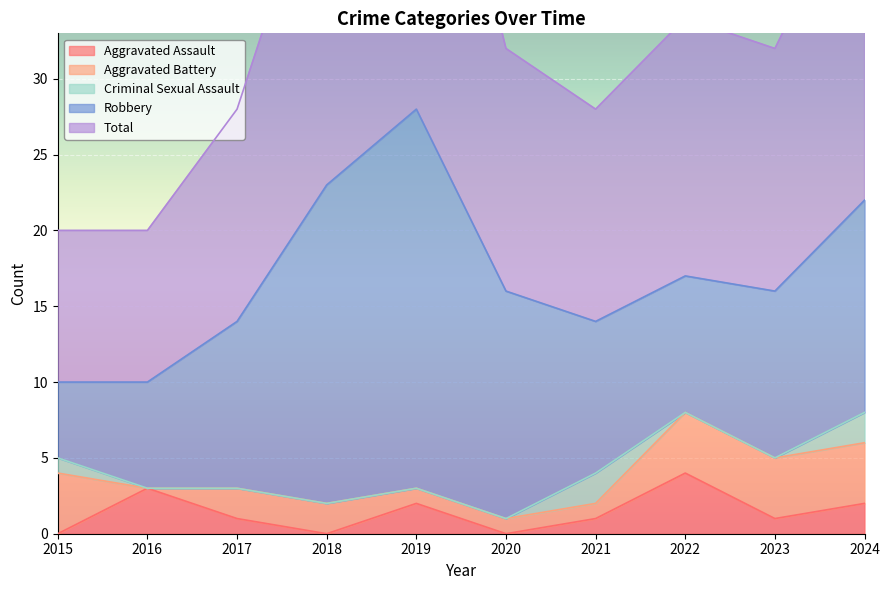

Which series has the largest range (max minus min)?

Robbery